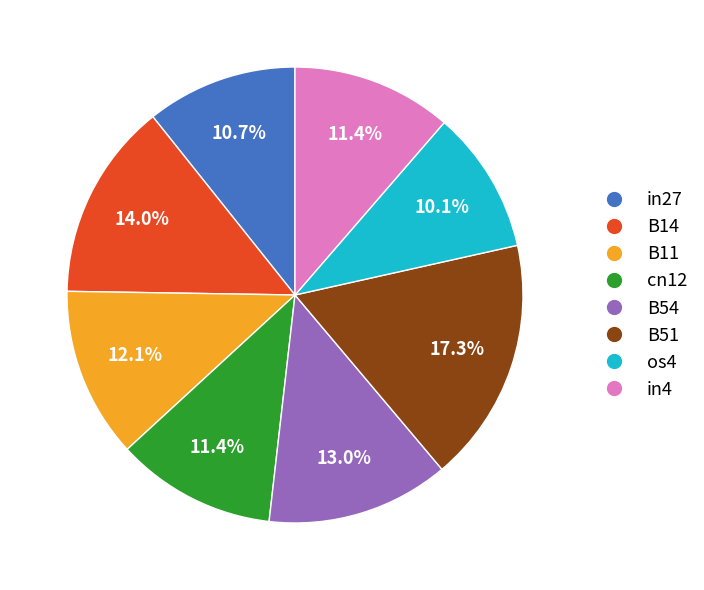

How many slices are in this pie chart?

8